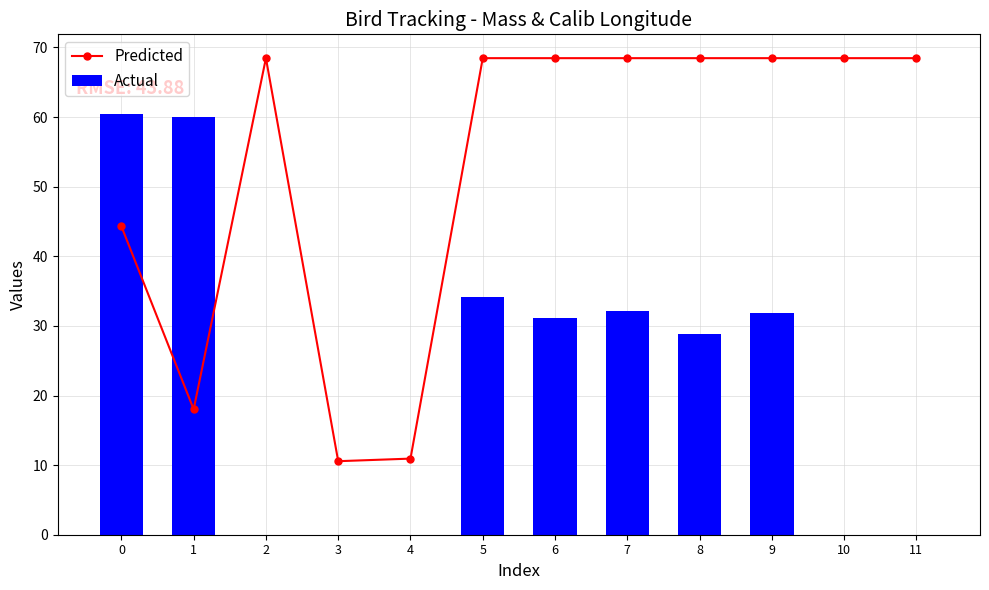

At how many categories does at least one series exceed 66?

8